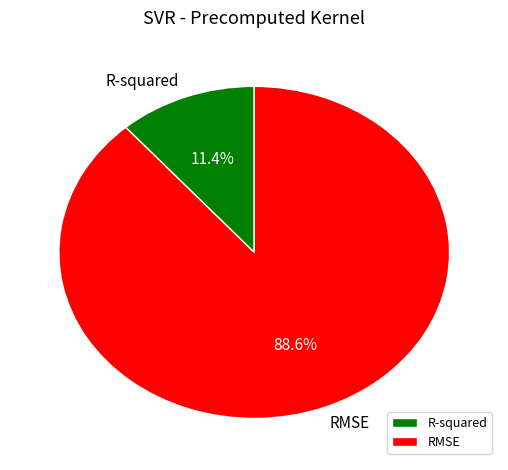

Which slice is the smallest?

R-squared